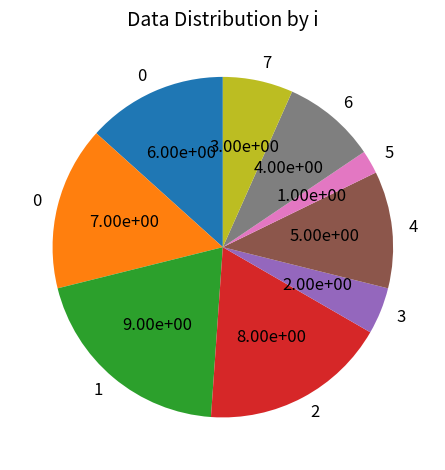

Does any single category account for the majority?

No